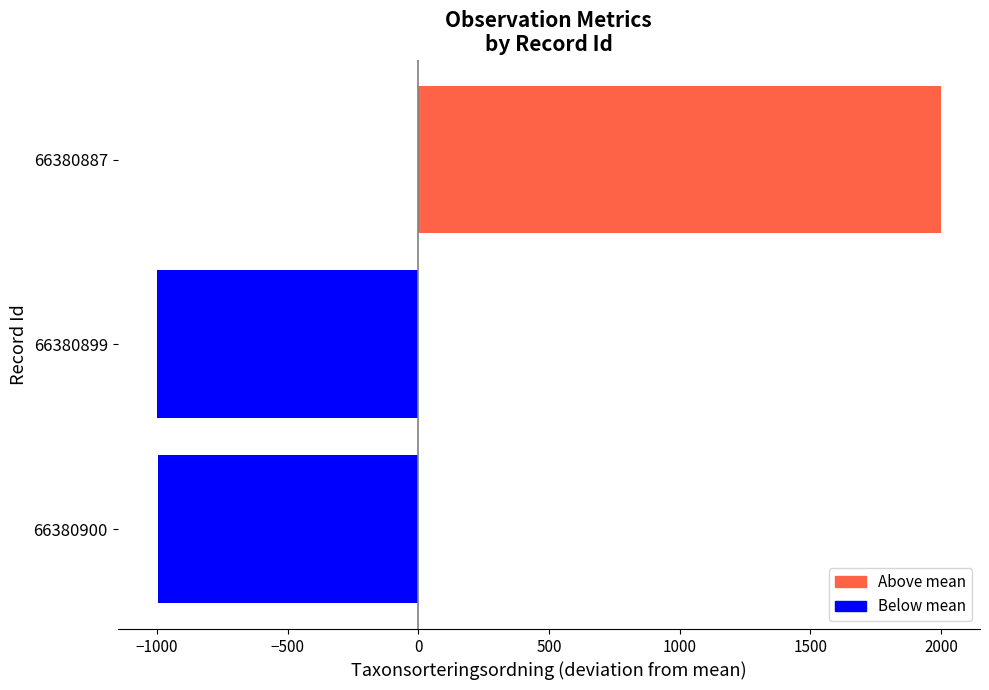

What is the maximum value shown in the chart?

1999.7